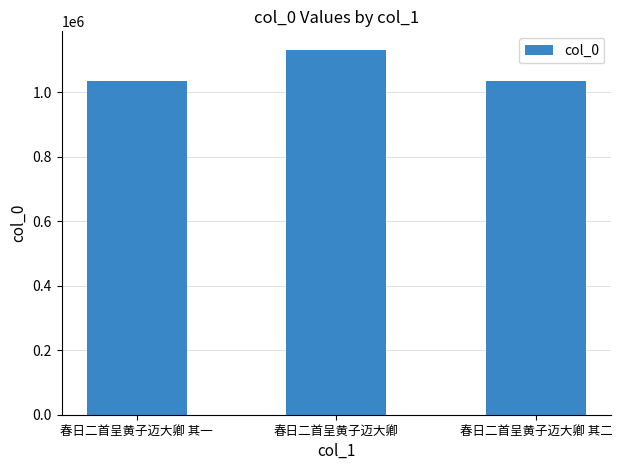

How many distinct data groups are displayed?

1